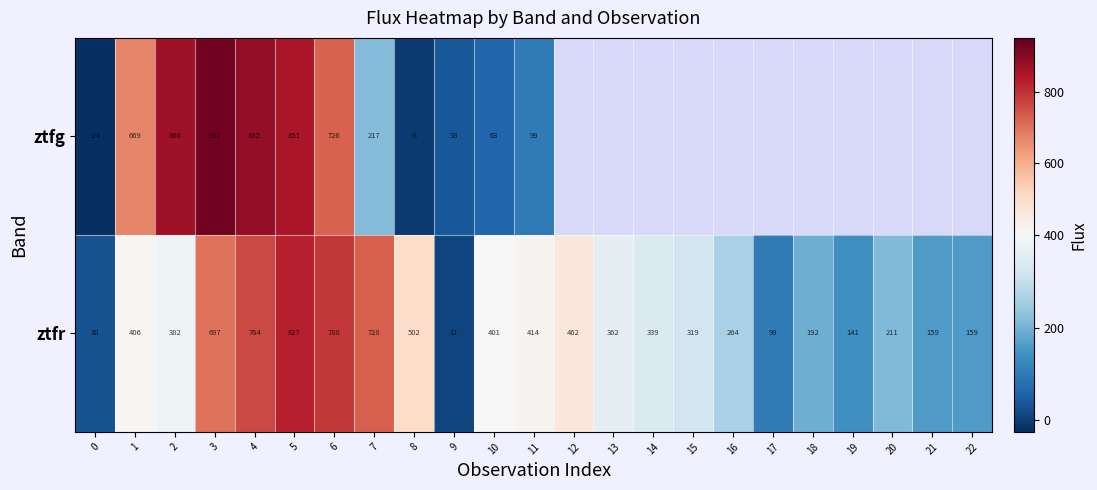

At 7, list the series in order from smallest to largest.

ztfg, ztfr